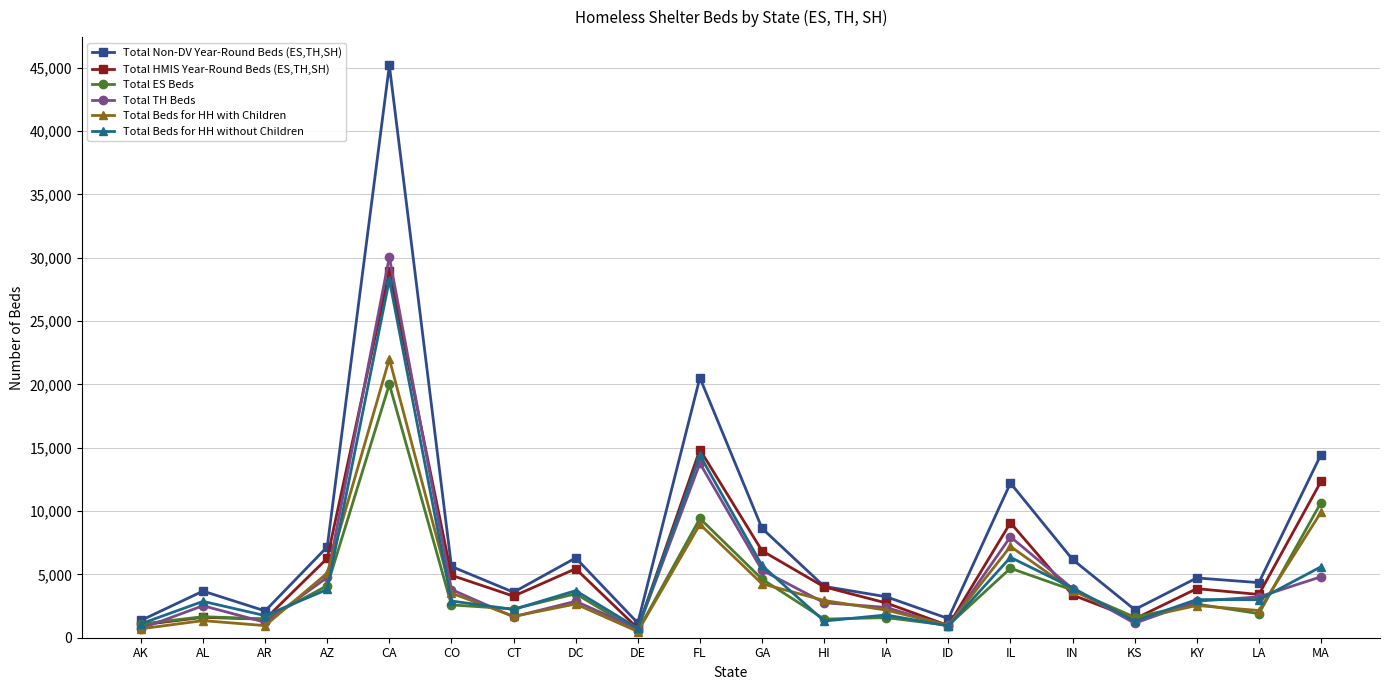

What value does the Total Non-DV Year-Round Beds (ES,TH,SH) series have at HI, to the nearest 10?

4060